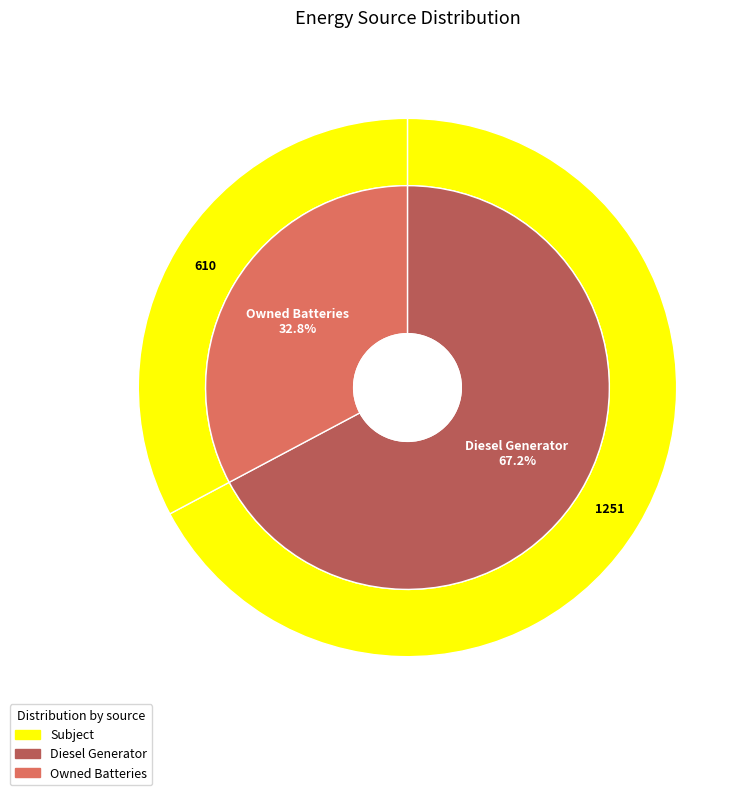

Is the sum of Owned Batteries and Diesel Generator greater than half?

Yes